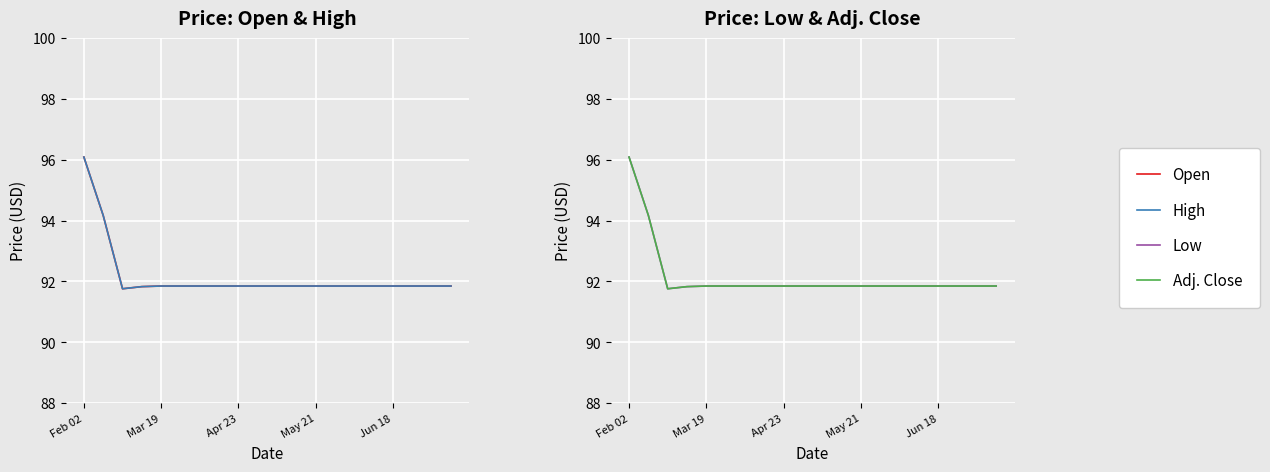

At which label is Open closest to 93?

Mar 19